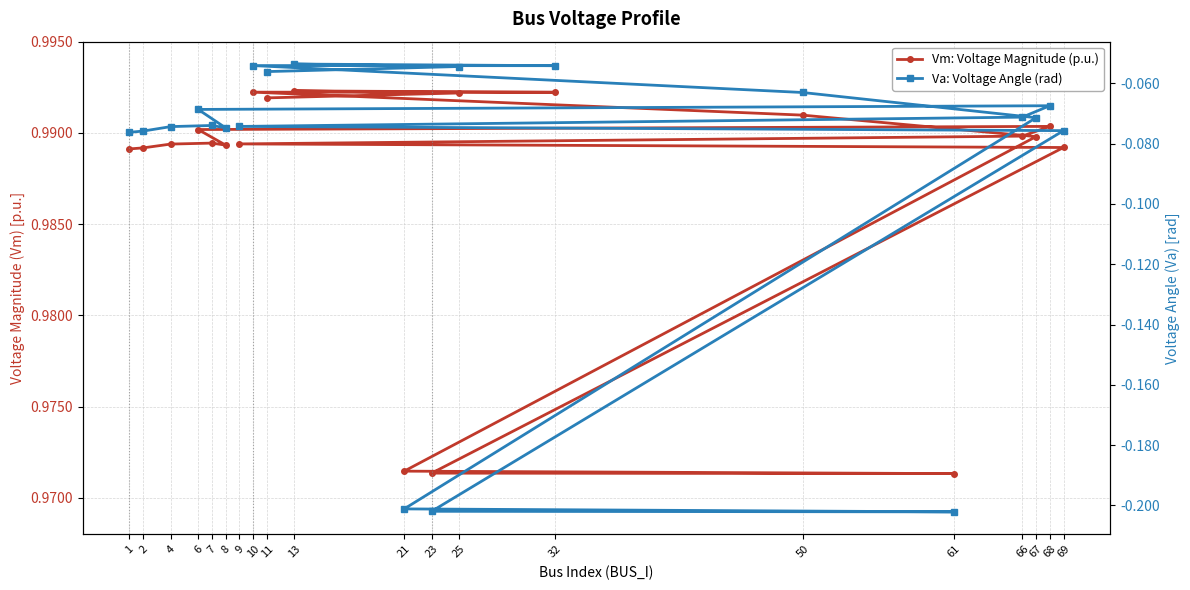

What is the difference between the highest and lowest values at 7?

1.1